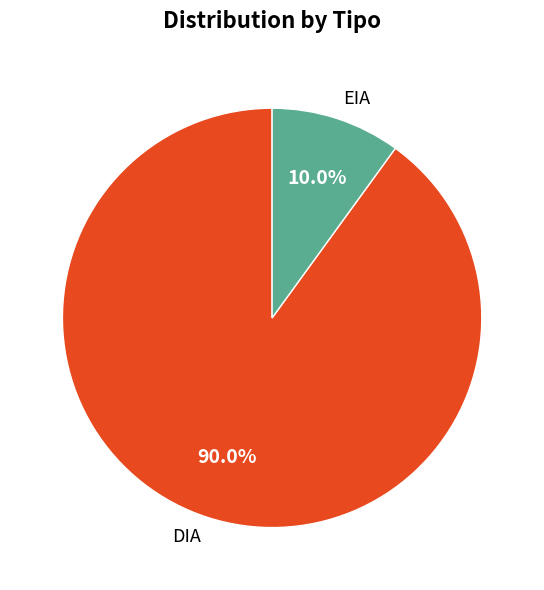

Which has a higher value, EIA or DIA?

DIA